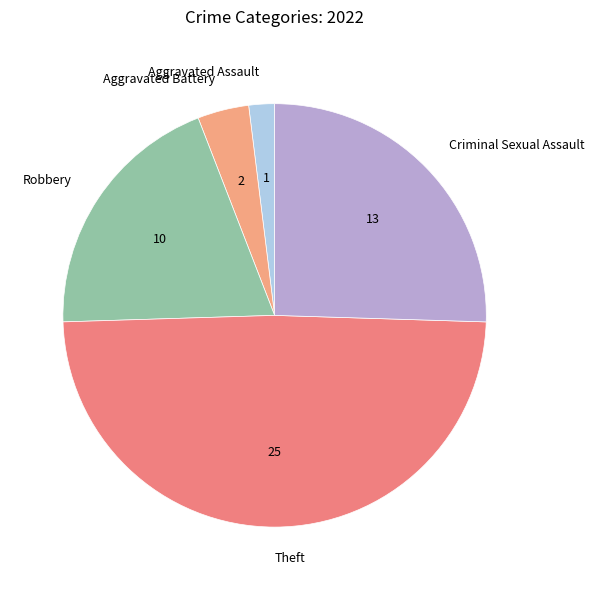

Does any single category account for the majority?

No